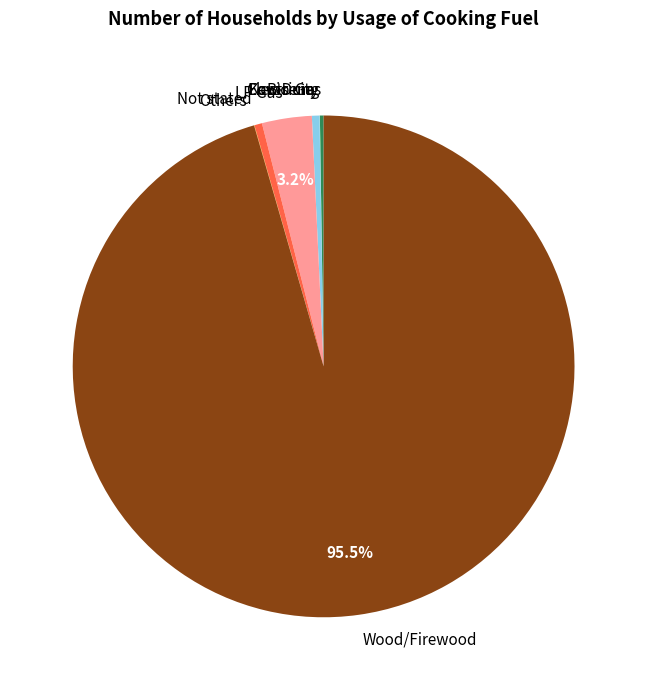

Does Wood/Firewood account for over 50% of the chart?

Yes